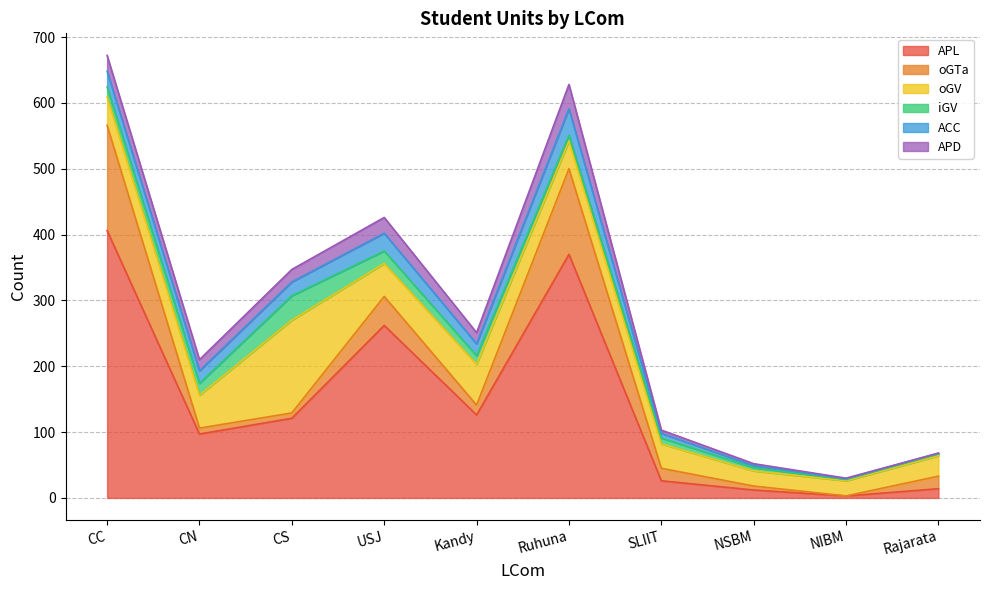

Which series ends up on top after the final intersection of oGTa and APD?

oGTa